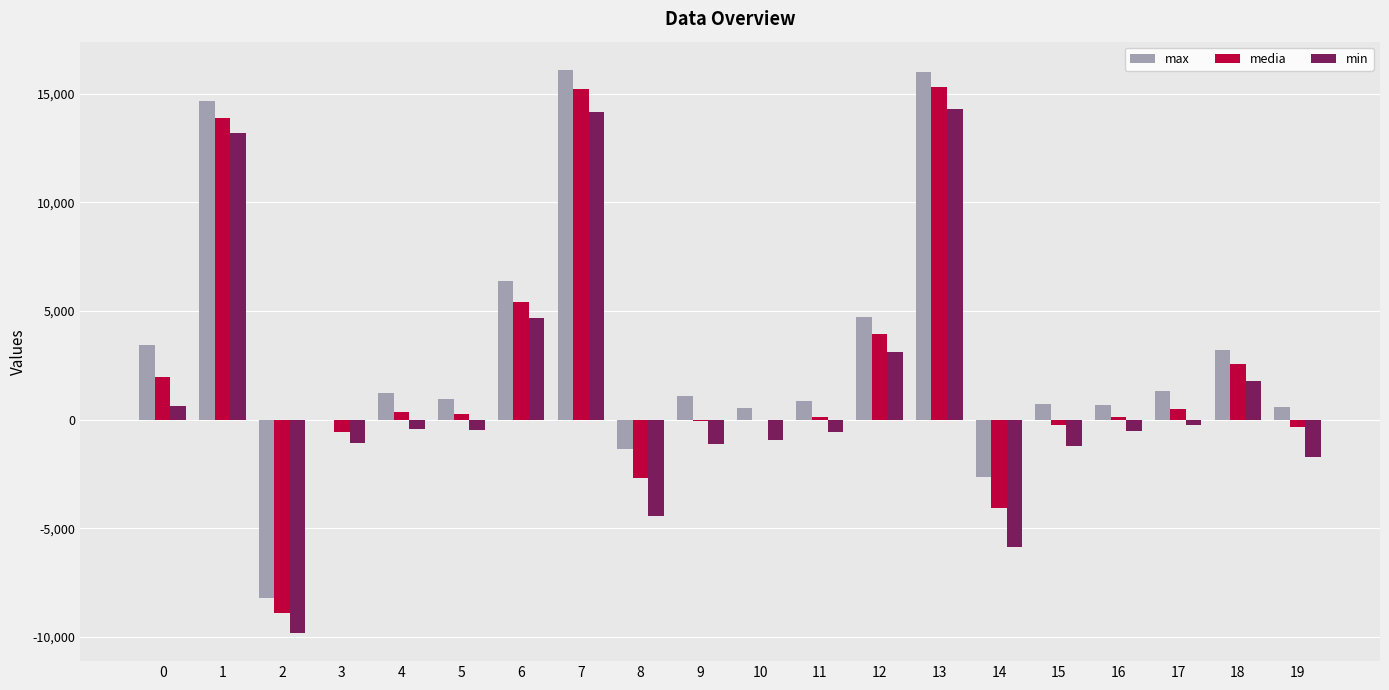

What is the maximum value for max?

16100.0